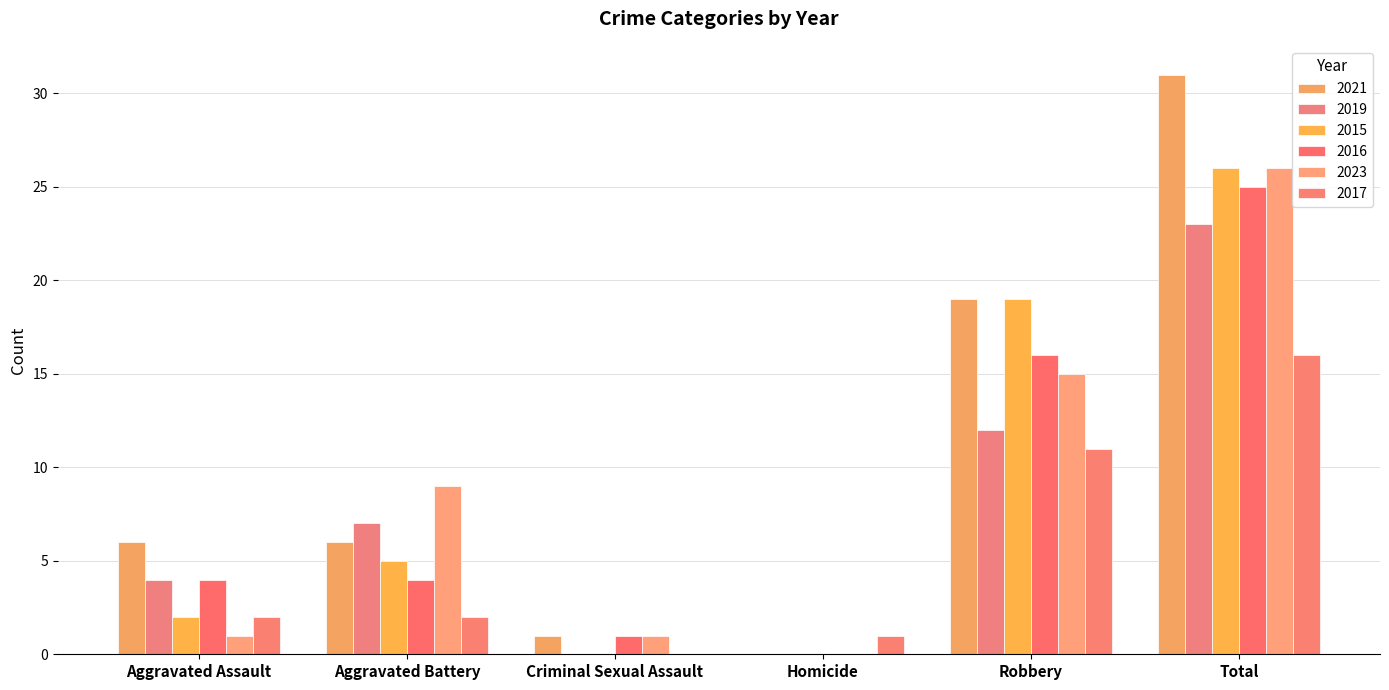

What is the label of the 1st bar from the right?

Total